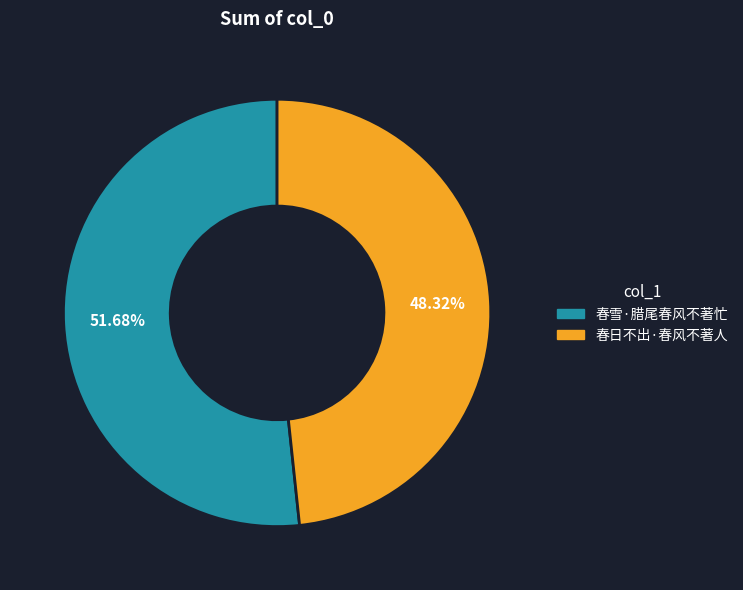

Which has a higher value, 春日不出·春风不著人 or 春雪·腊尾春风不著忙?

春雪·腊尾春风不著忙